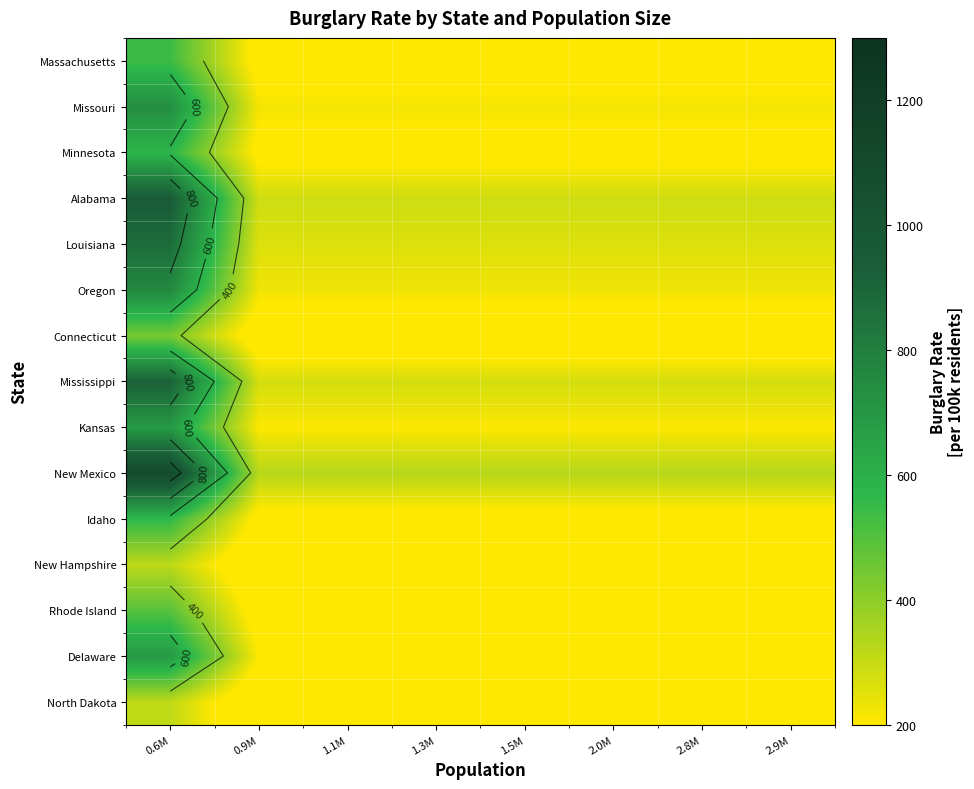

Which category has the highest value in the Rhode Island series?

0.6M